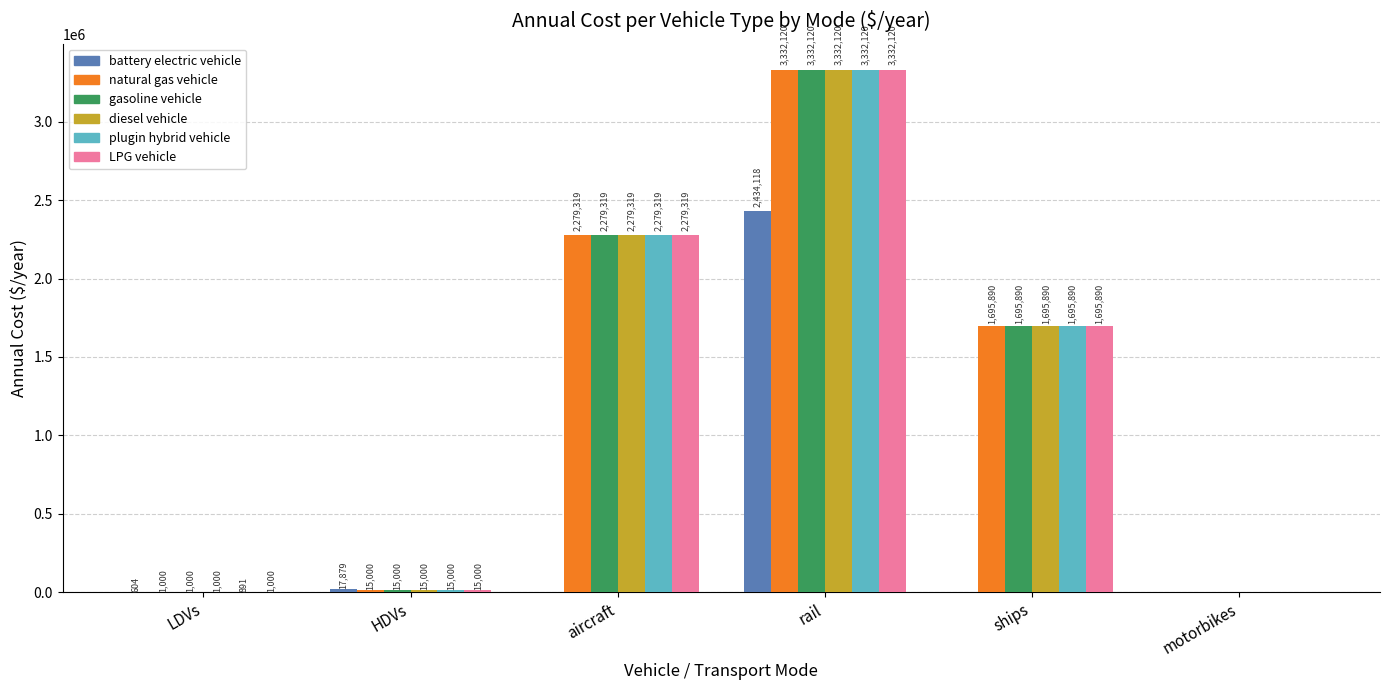

The plugin hybrid vehicle series shows 985512.0 at ships. True or false?

False